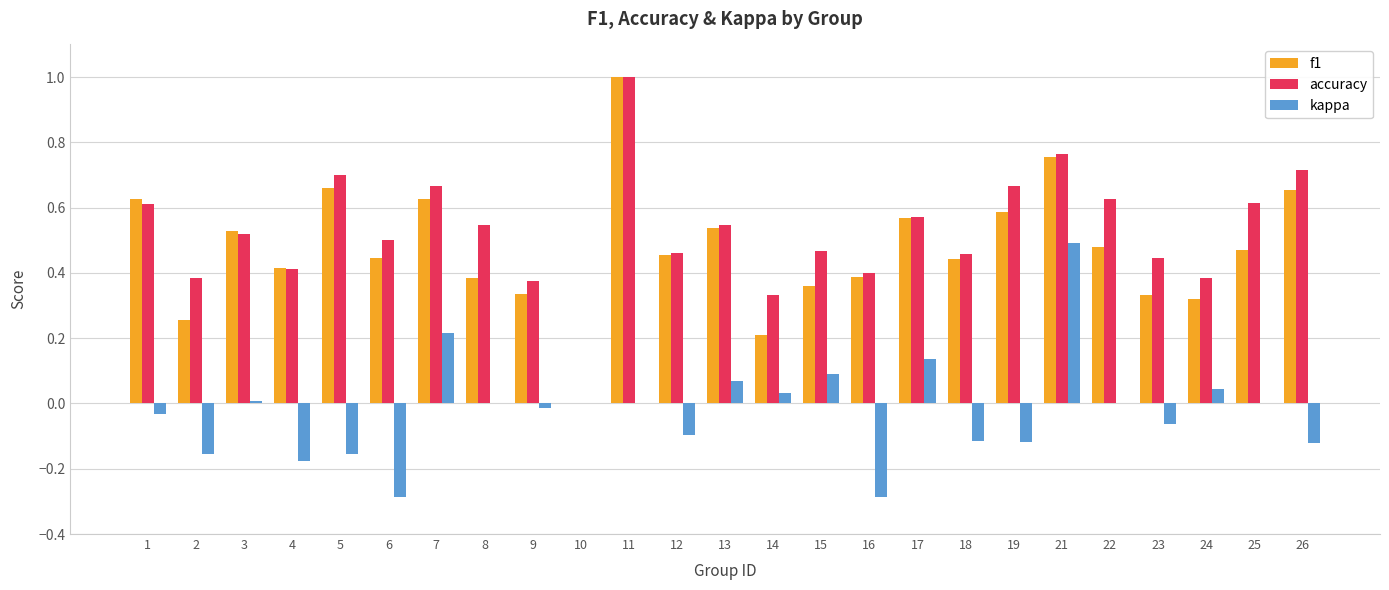

What is the maximum value shown in the chart?

1.0